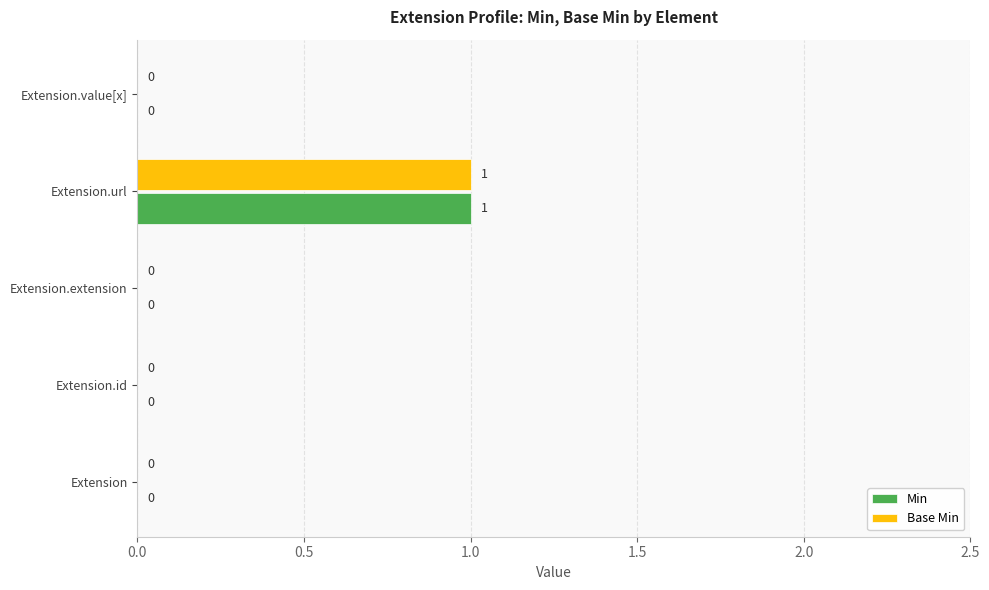

At which category does the chart reach its peak across all series?

Extension.url